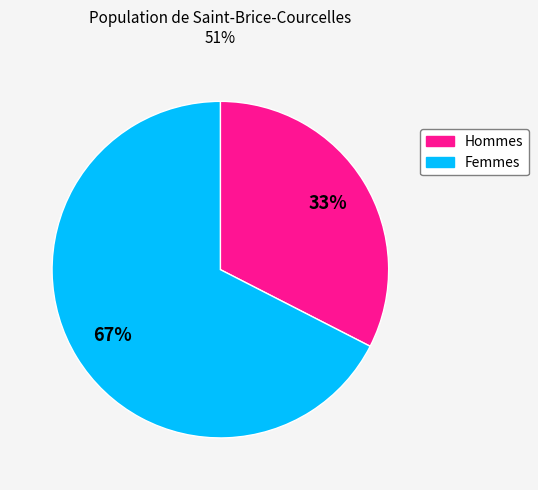

To the nearest percent, what is the average slice percentage?

50%